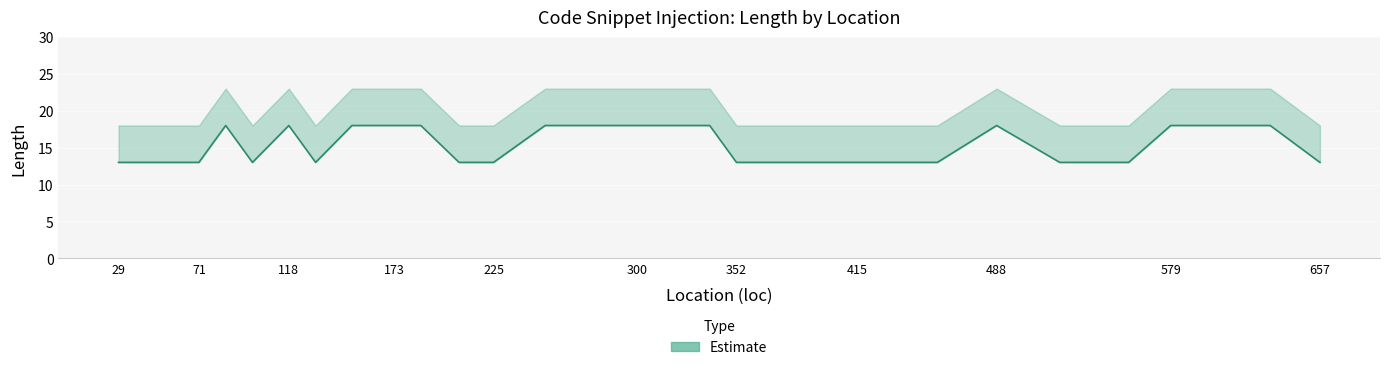

True or false: length_mid and length_upper intersect in this chart.

False